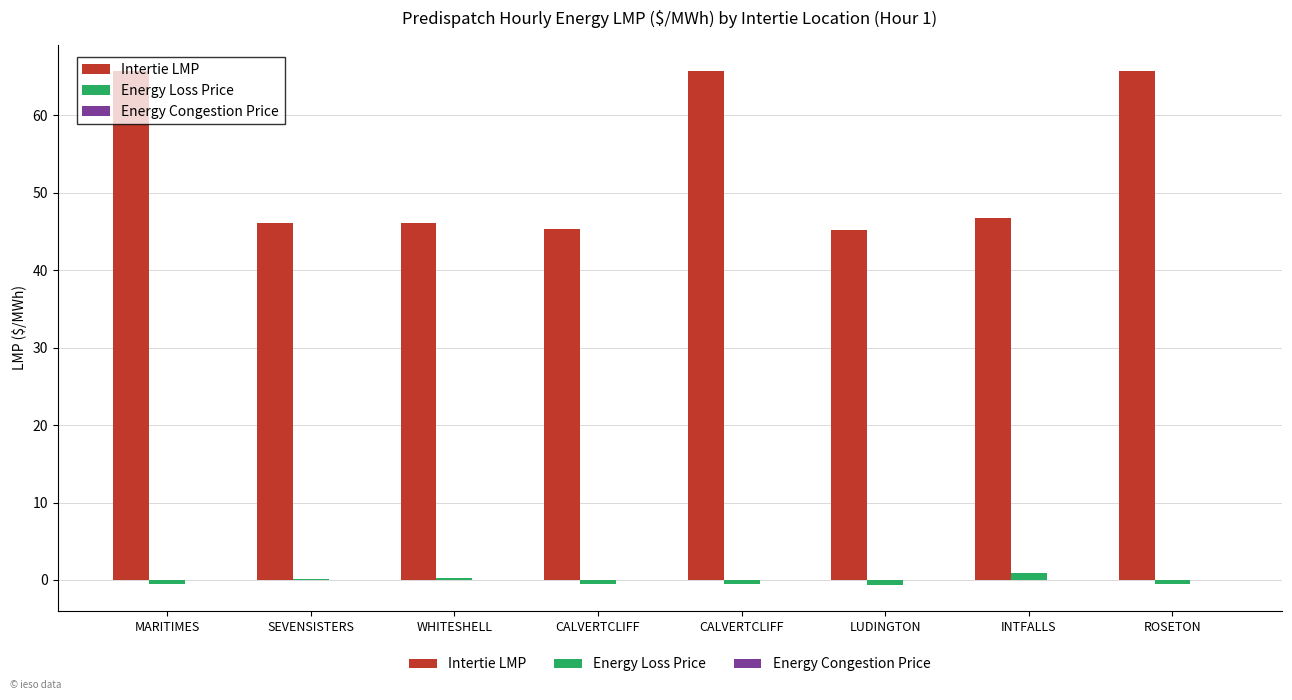

How many distinct data groups are displayed?

2